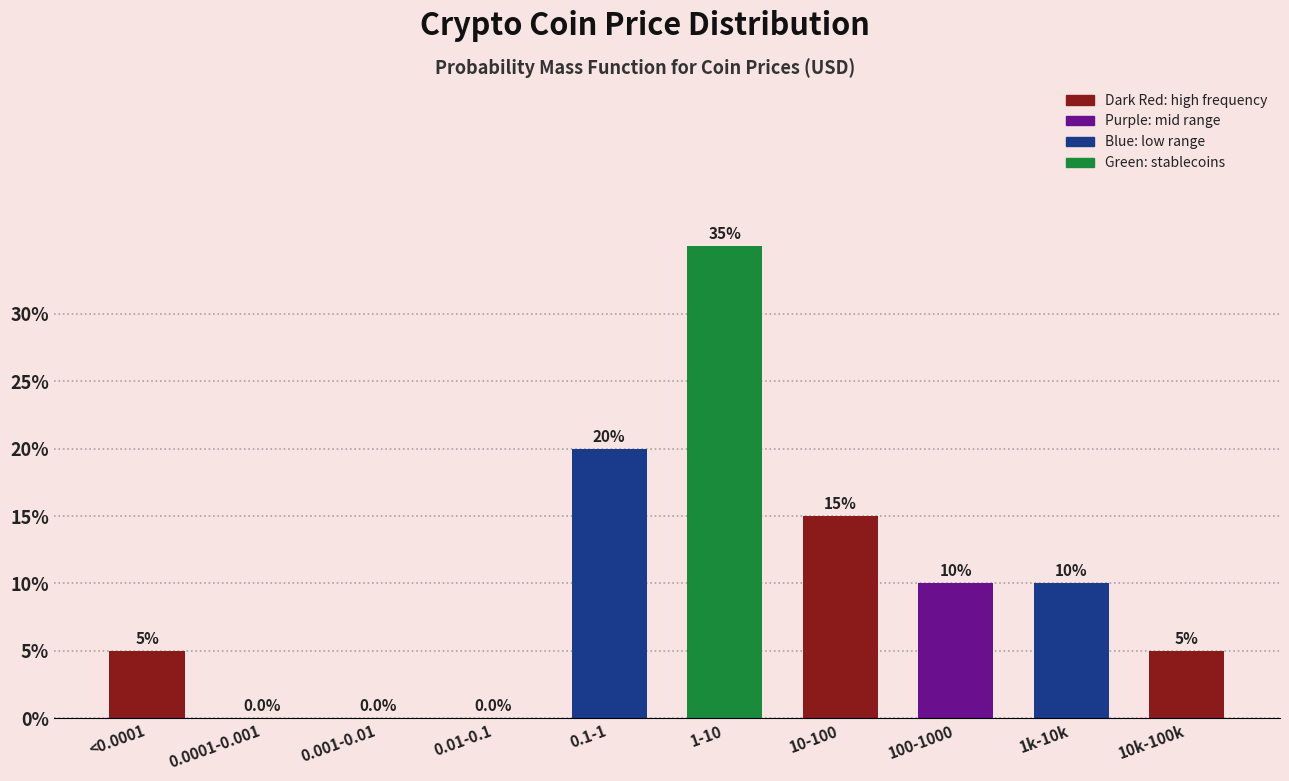

Reading left to right, transcribe all the data shown in this chart.

<0.0001=5	0.0001-0.001=0	0.001-0.01=0	0.01-0.1=0	0.1-1=20	1-10=35	10-100=15	100-1000=10	1k-10k=10	10k-100k=5